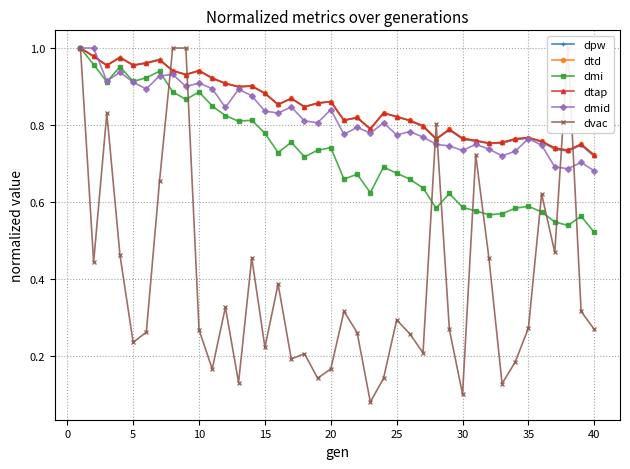

What is the minimum value shown in the chart?

0.1